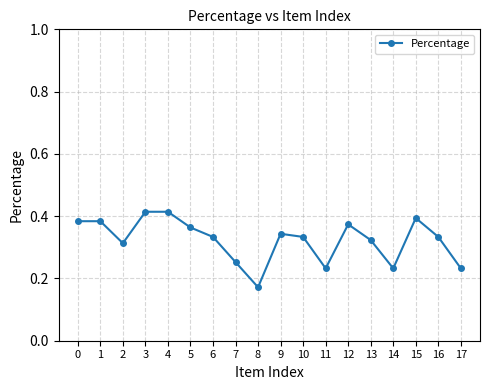

True or false: there are more than 1 points higher than both neighbors.

True